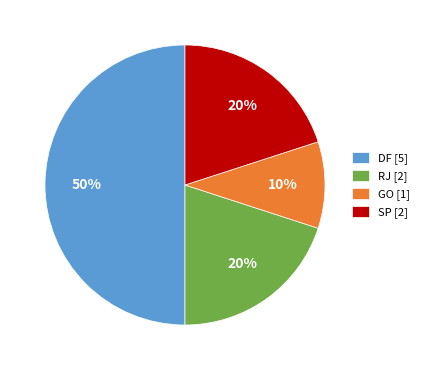

Count the number of slices in the pie.

4